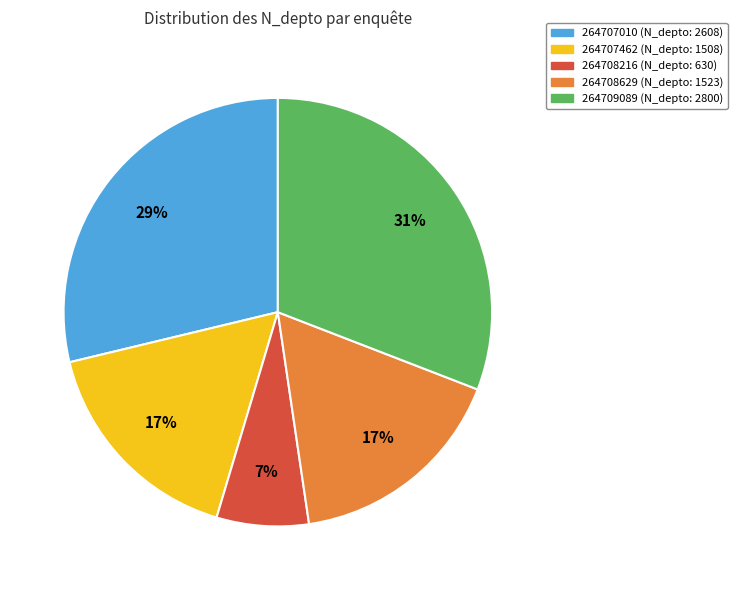

Do 264708629 and 264709089 together represent more than half of the pie?

No